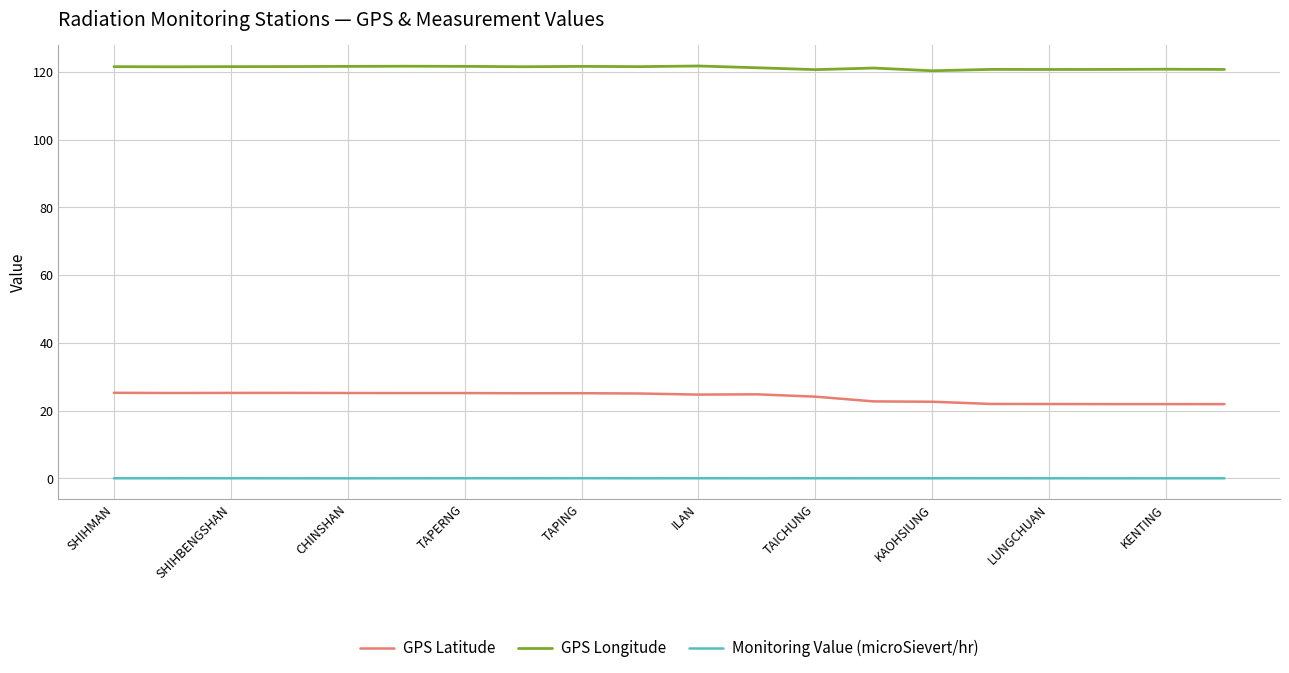

True or false: GPS Longitude and GPS Latitude intersect in this chart.

False